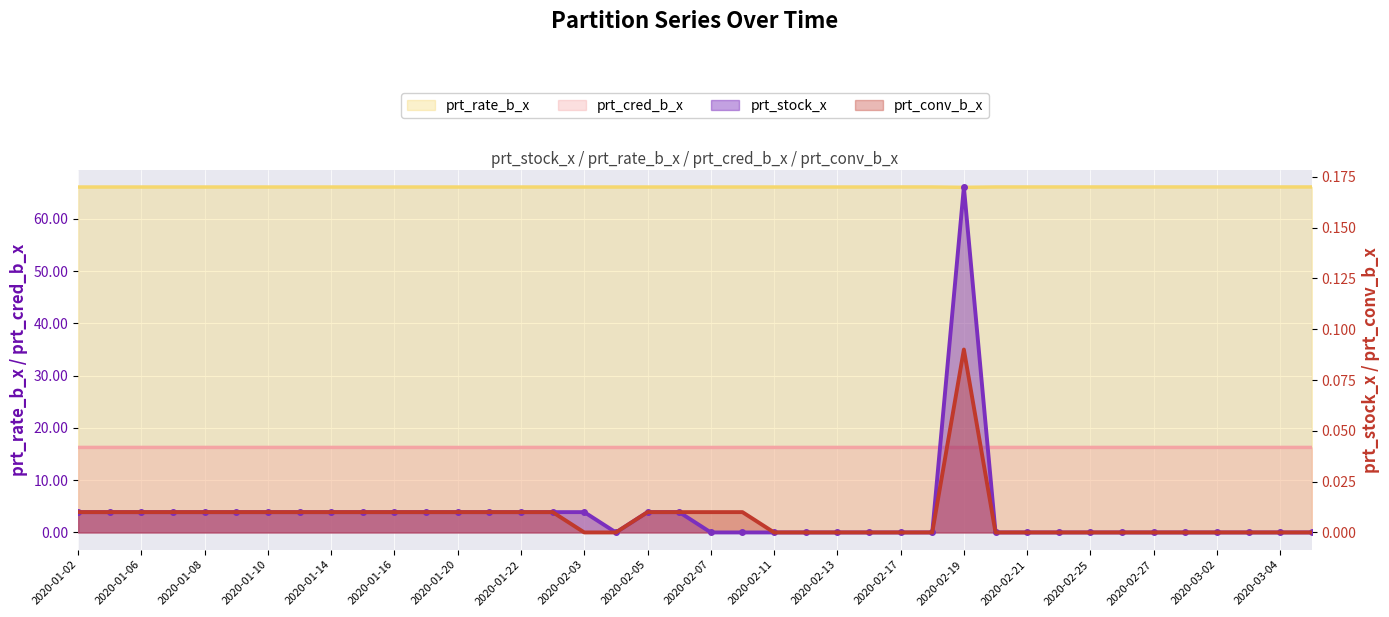

Which series has the largest total across all categories?

prt_rate_b_x